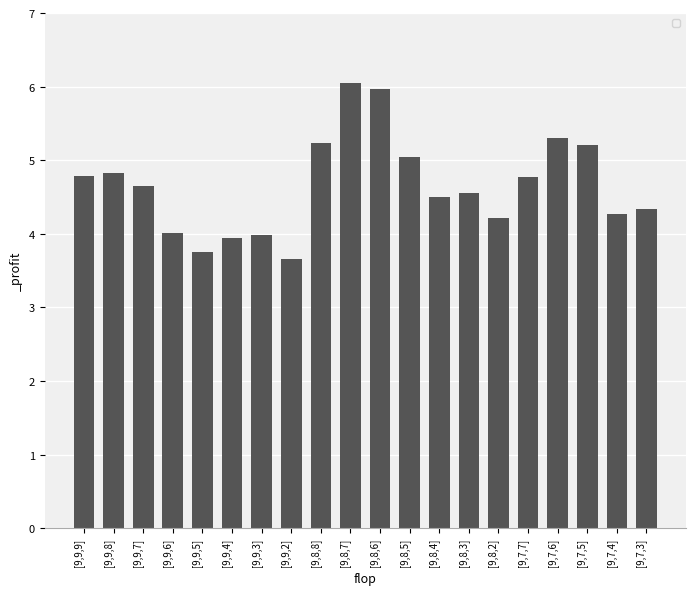

What is the difference between the values at [9,8,2] and [9,8,8]?

1.0